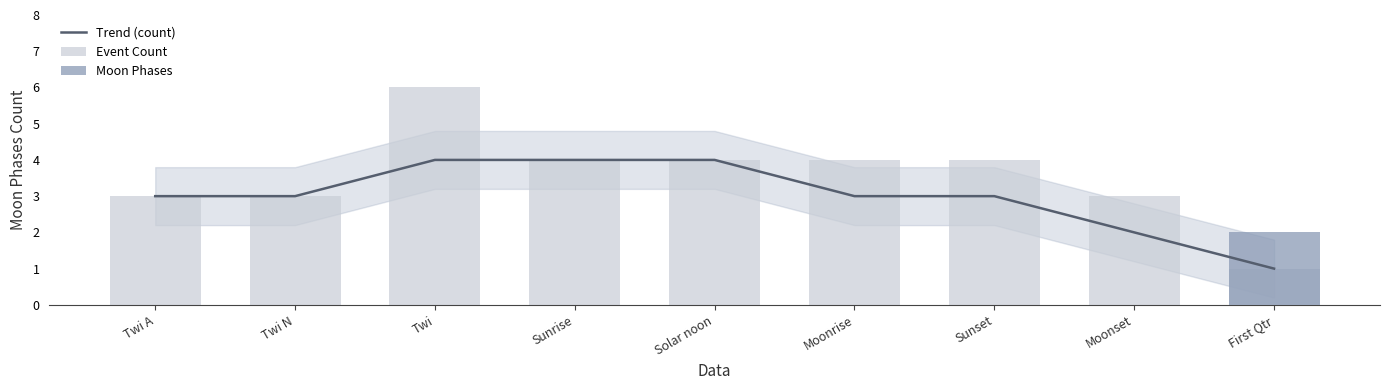

At which category is the sum across all series the highest?

Twi